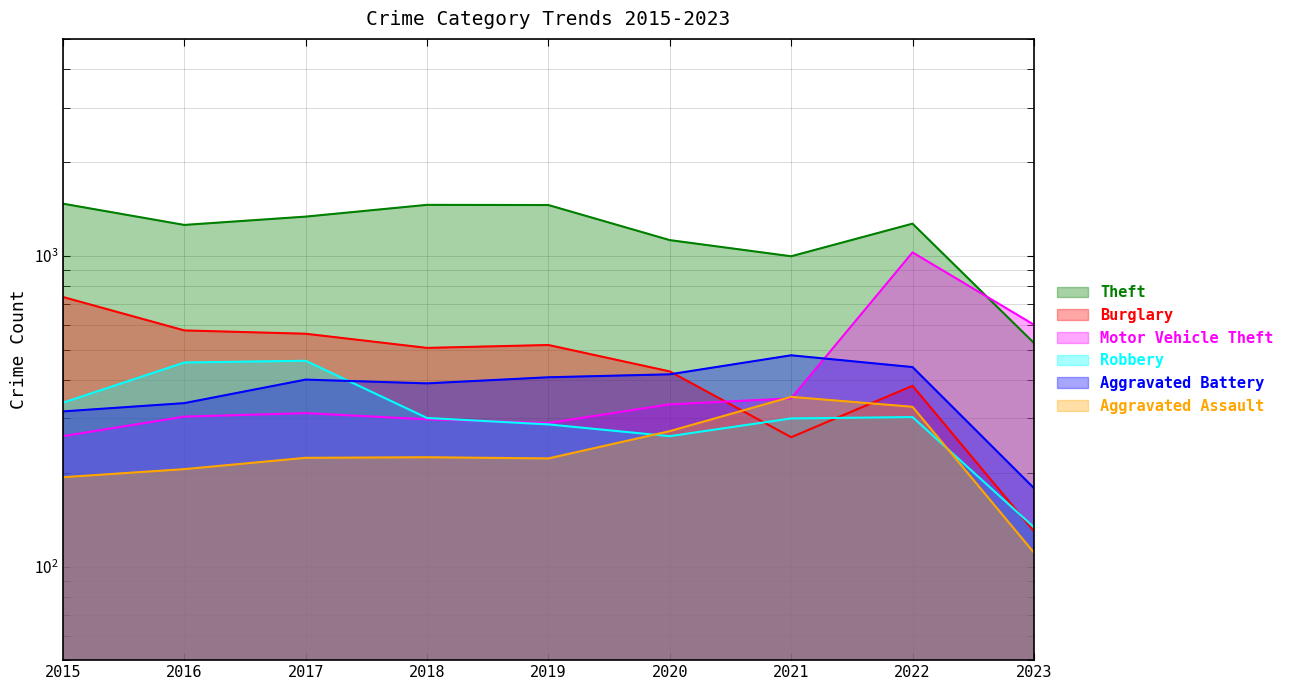

Which series changed the most between 2015 and 2023?

Theft